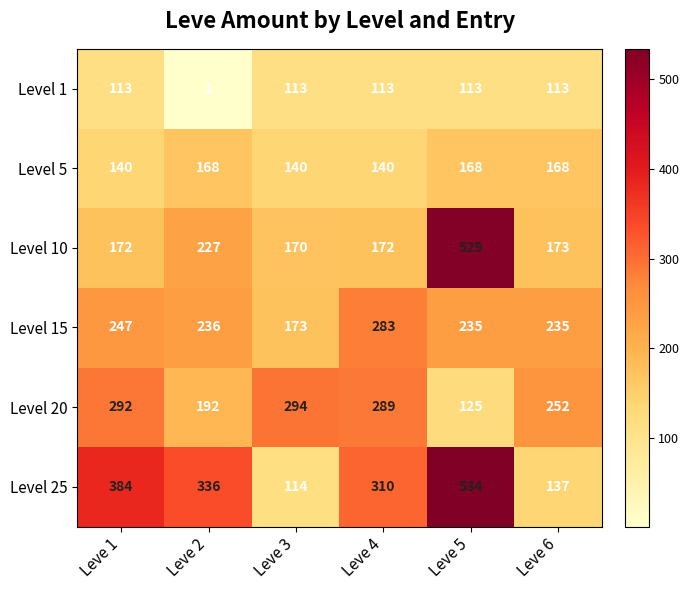

The value of Level 25 at Leve 1 is 607. True or false?

False